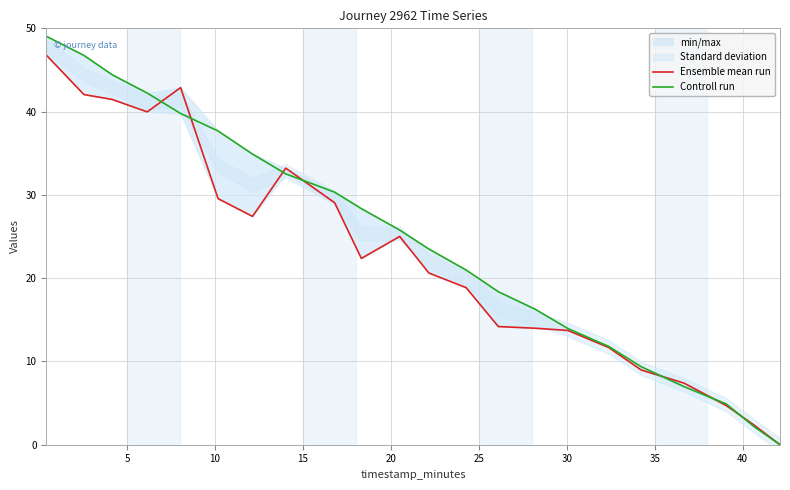

How many data points in Controll run are above 25?

11